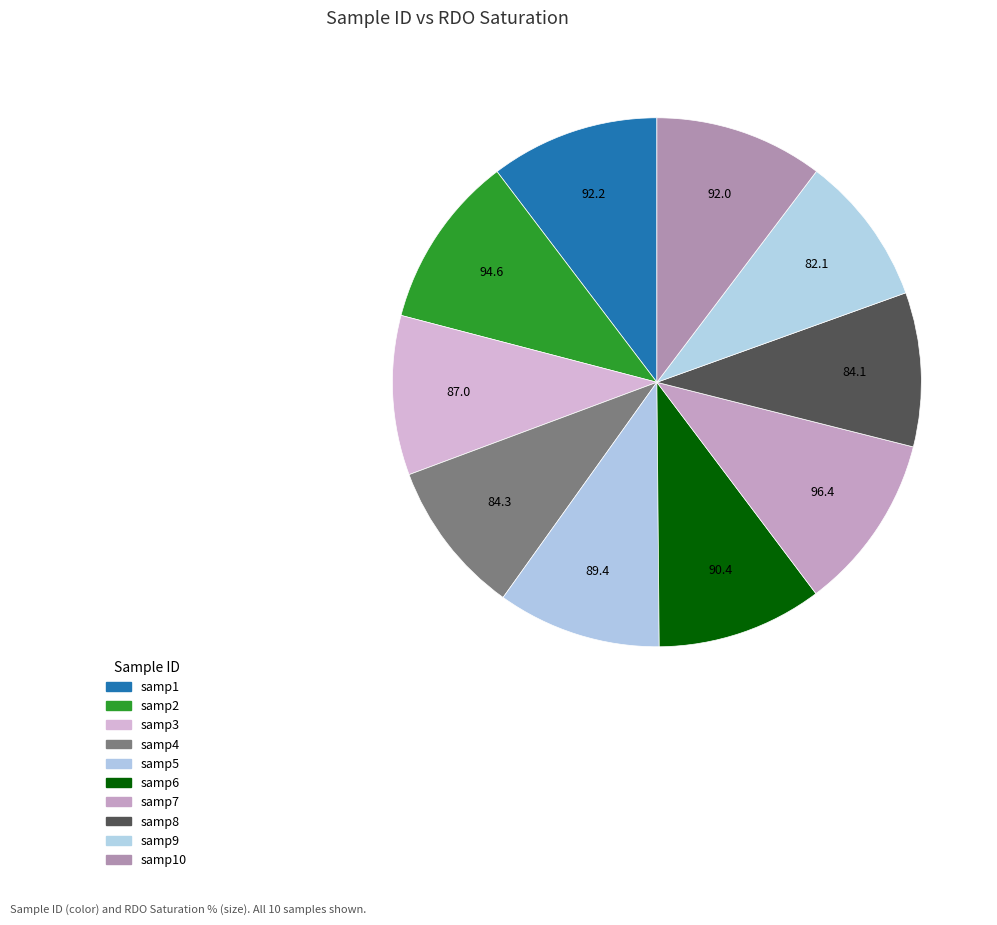

Count the number of slices in the pie.

10